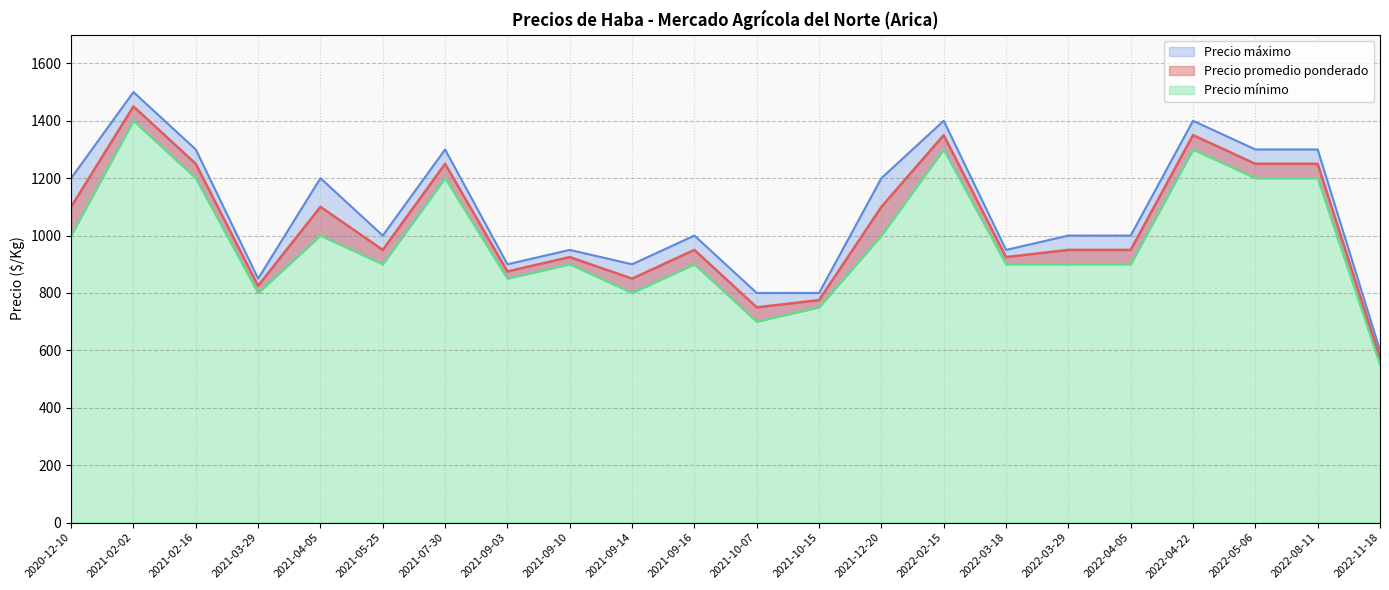

What is the average value of the Precio máximo series?

1084